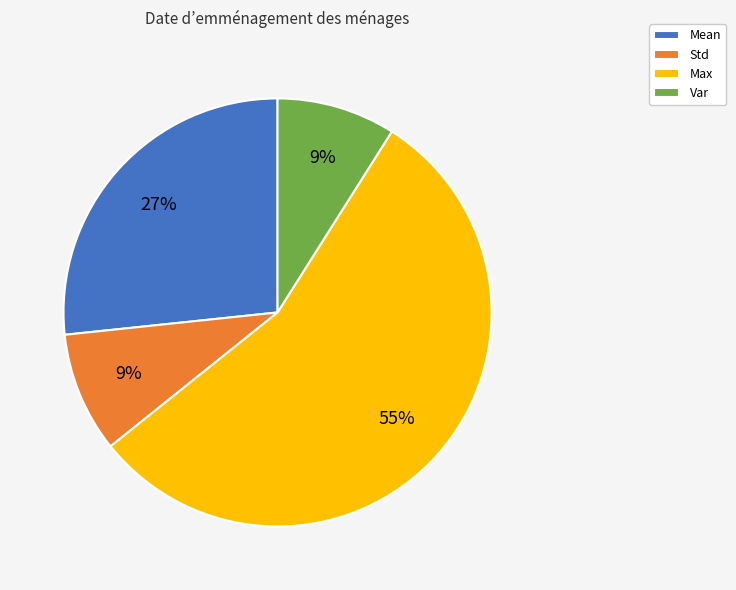

Is it true that Mean is 27% of the pie?

True